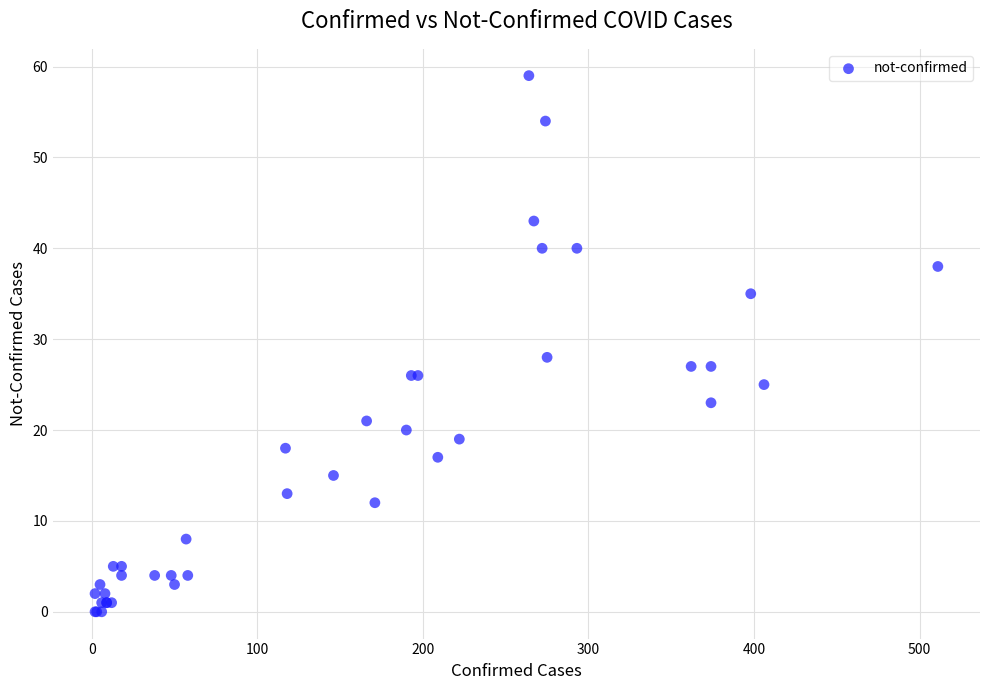

What Y value in the scatter plot is closest to 29?

28